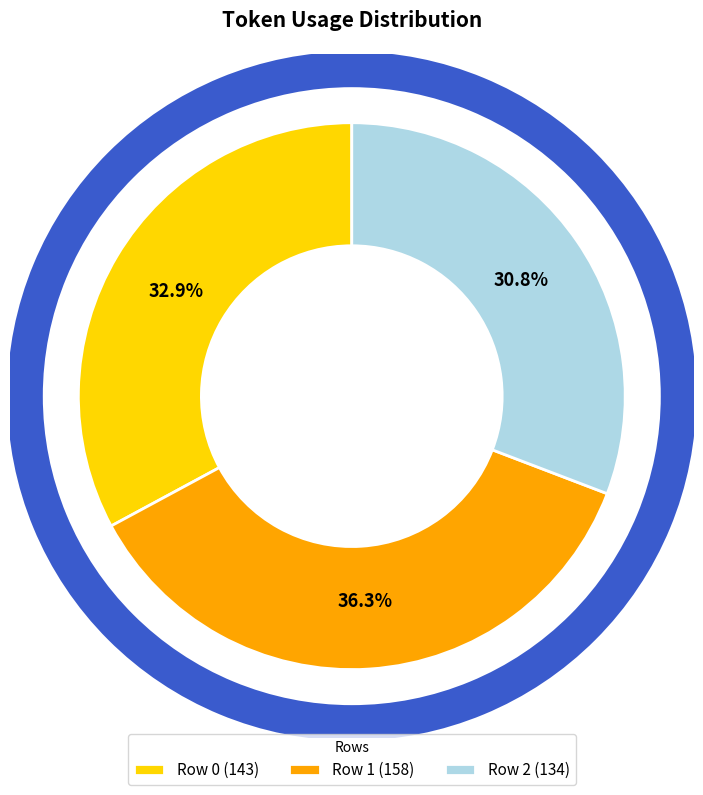

What percentage is the Row 1 slice, to the nearest percent?

36%